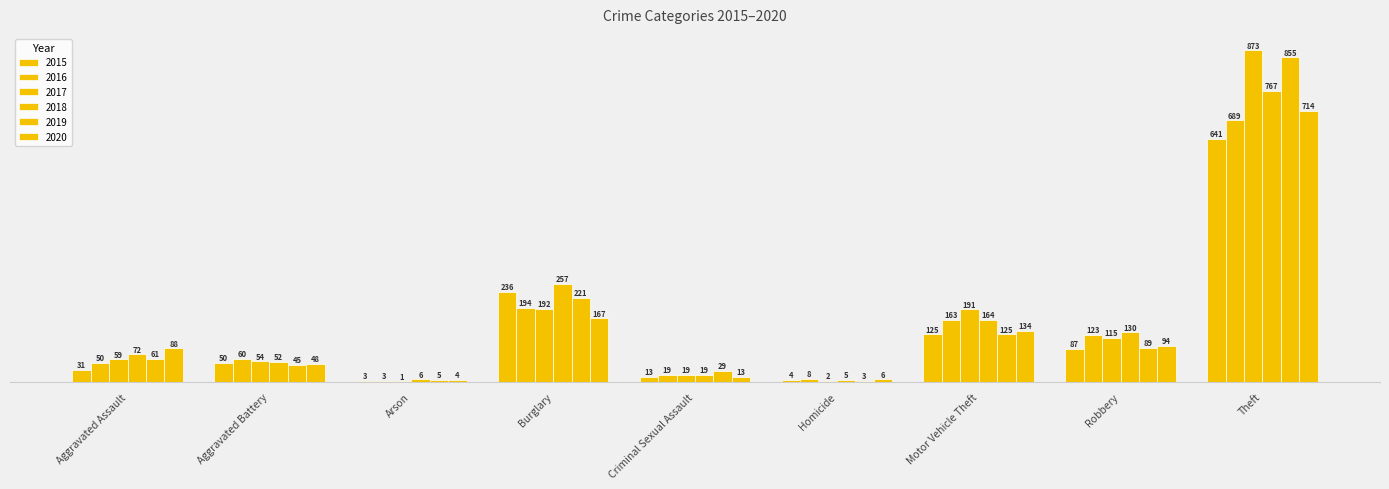

What is the total value across all series at Aggravated Battery?

309